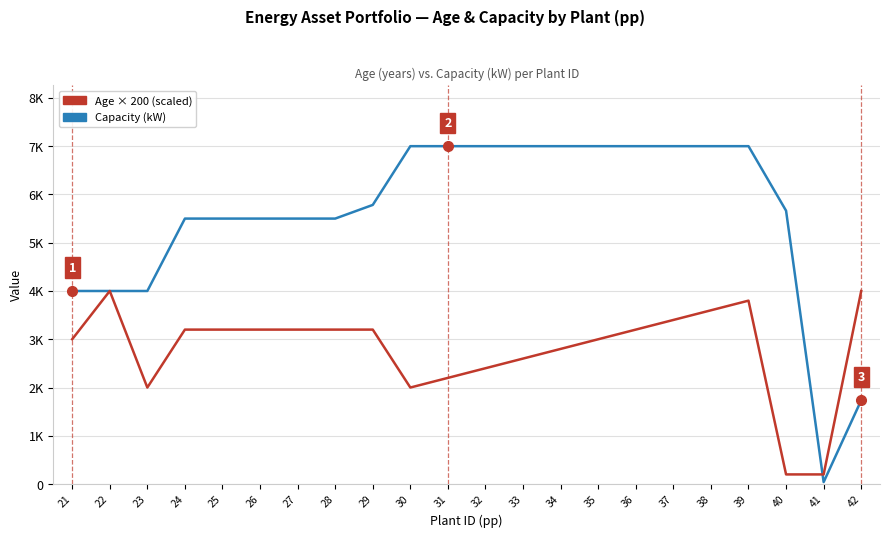

At how many categories does at least one series exceed 5584?

12